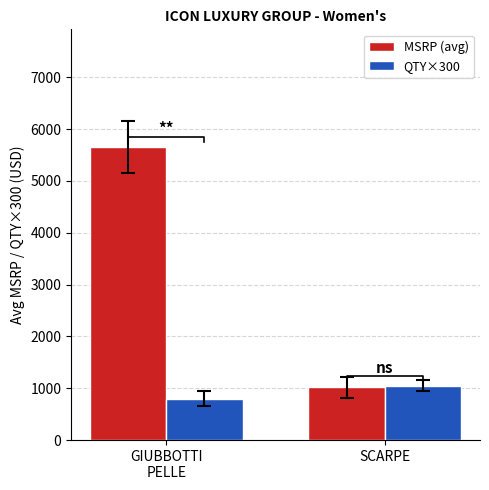

What is the approximate value of QTY×300 at GIUBBOTTI
PELLE?

801.0